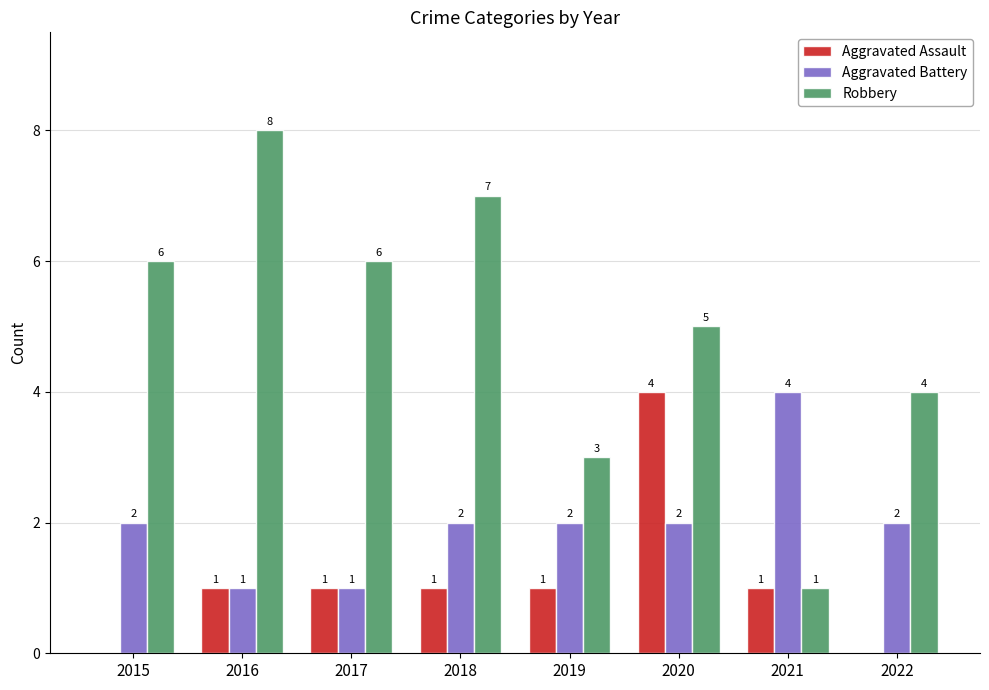

The Robbery series shows 7 at 2018. True or false?

True